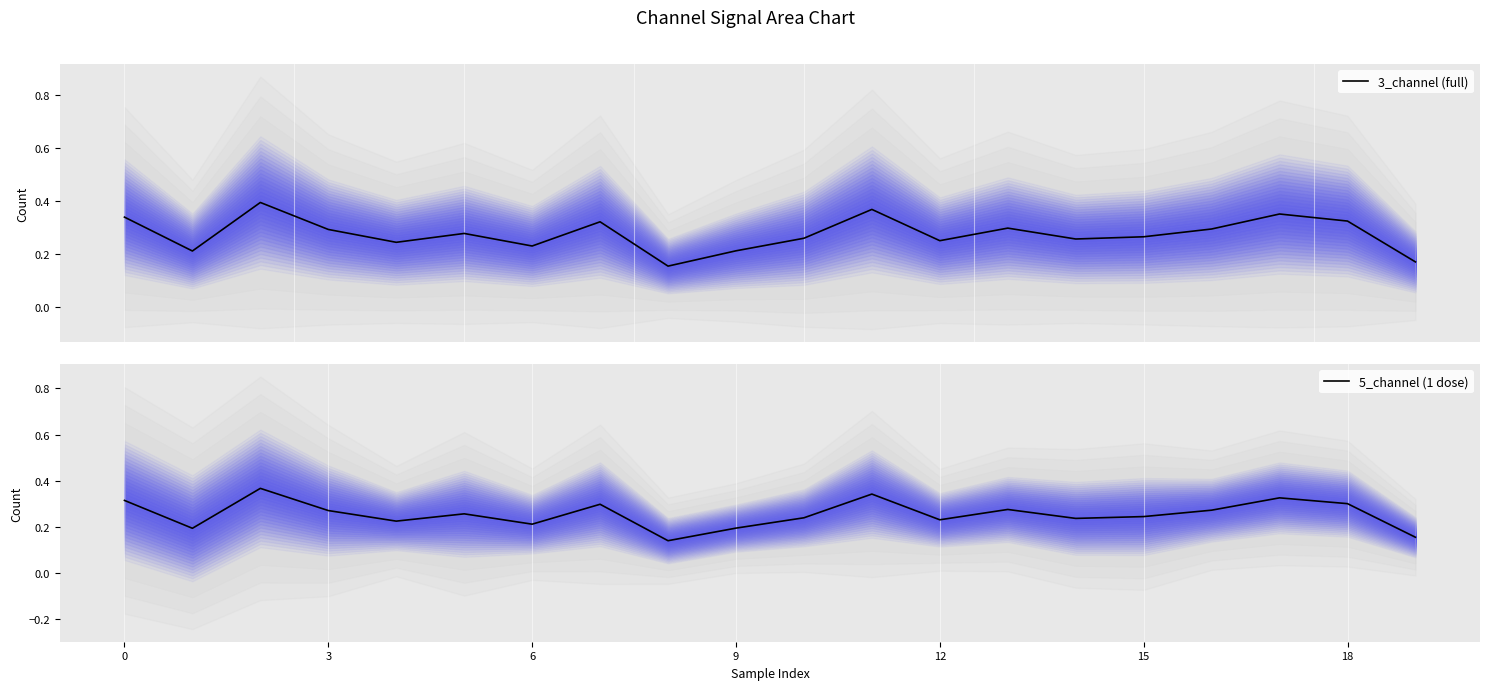

List the series in order of their overall mean, lowest first.

5_channel (1 dose), 3_channel (full)